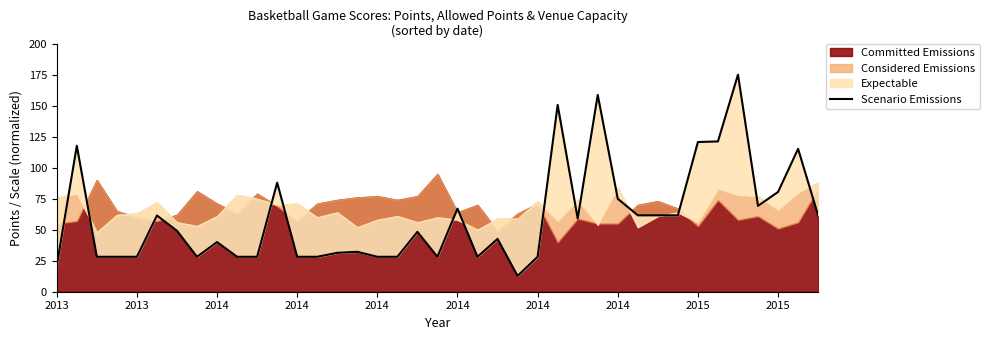

Approximately how many times larger is the value at 2013 compared to 15?

3.7